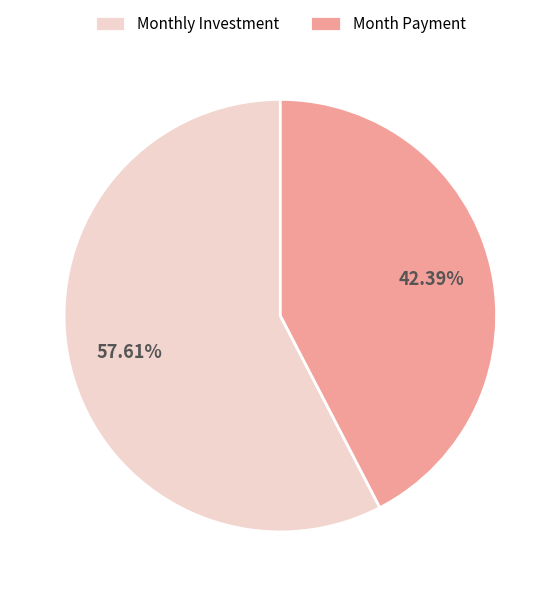

Combined, do Monthly Investment and Month Payment account for over 50%?

Yes